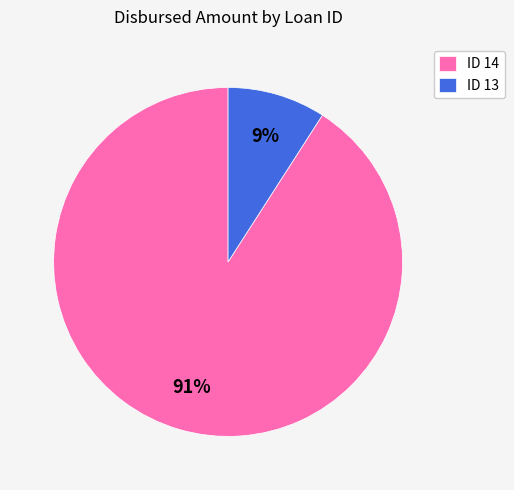

How many slices are in this pie chart?

2